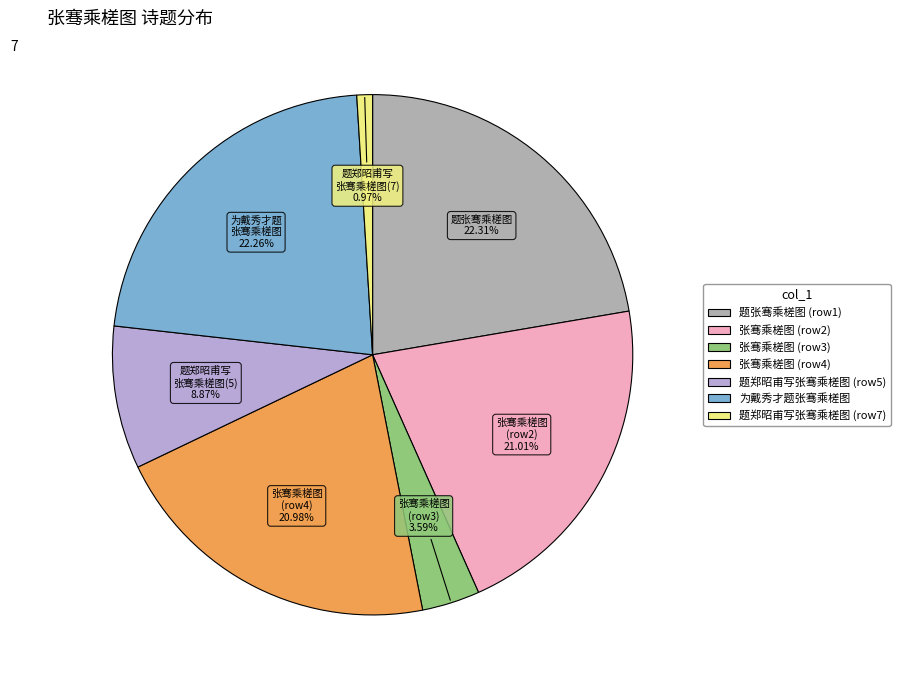

Is there any slice that represents more than half of the pie?

No